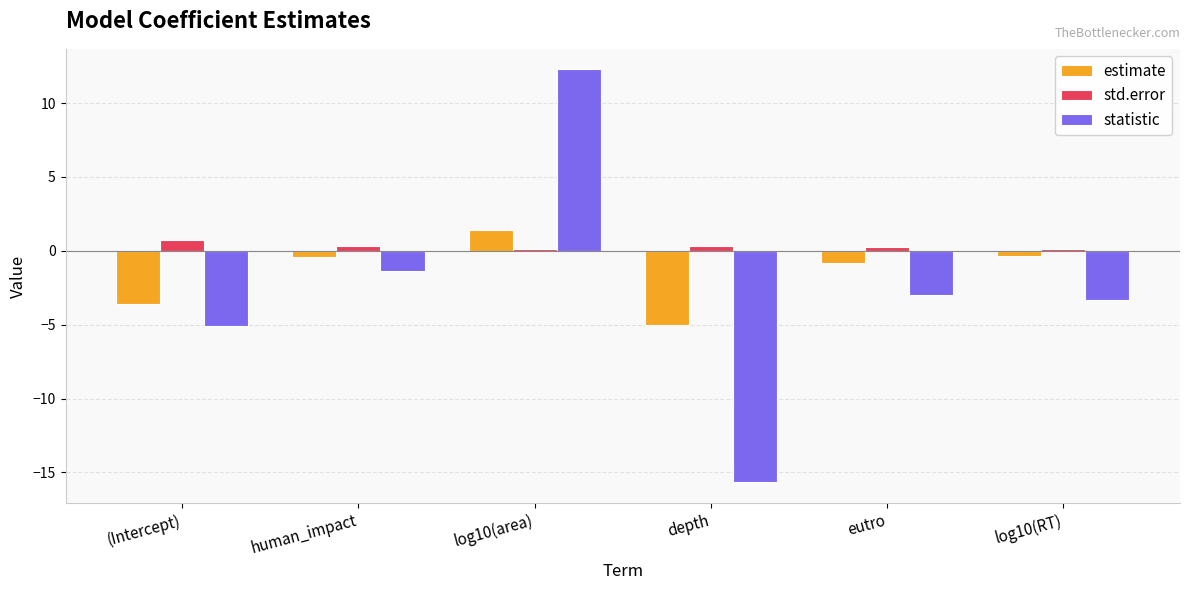

Rank the series by their average value, from lowest to highest.

statistic, estimate, std.error